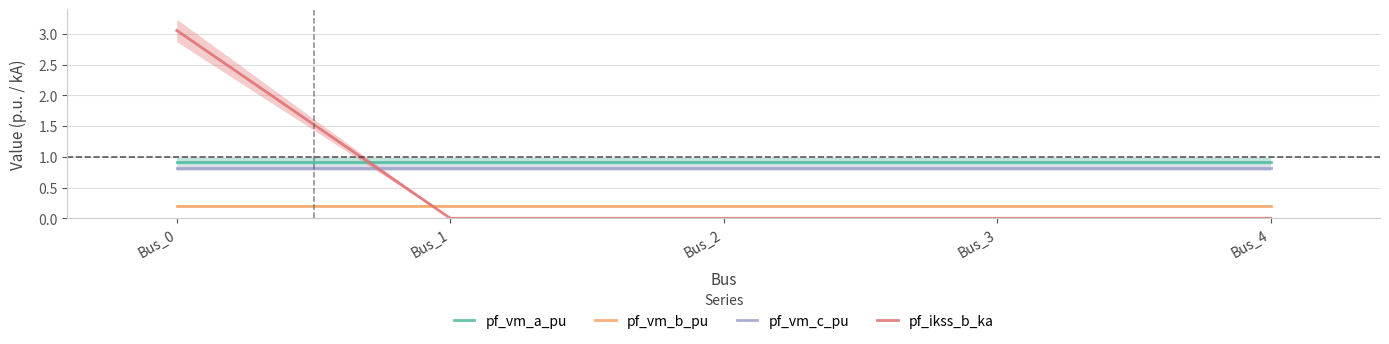

Rank the categories by pf_vm_c_pu value from highest to lowest.

Bus_3, Bus_4, Bus_2, Bus_1, Bus_0